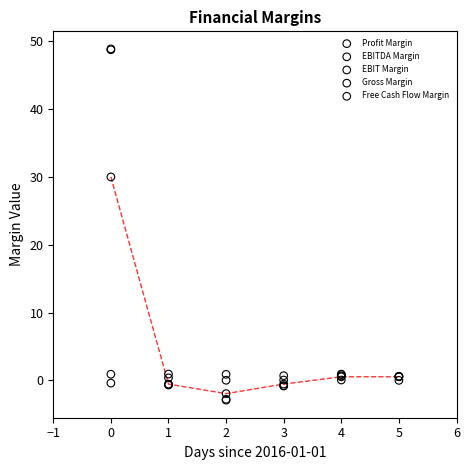

What are all the series names shown in the legend?

Profit Margin, EBITDA Margin, EBIT Margin, Gross Margin, Free Cash Flow Margin